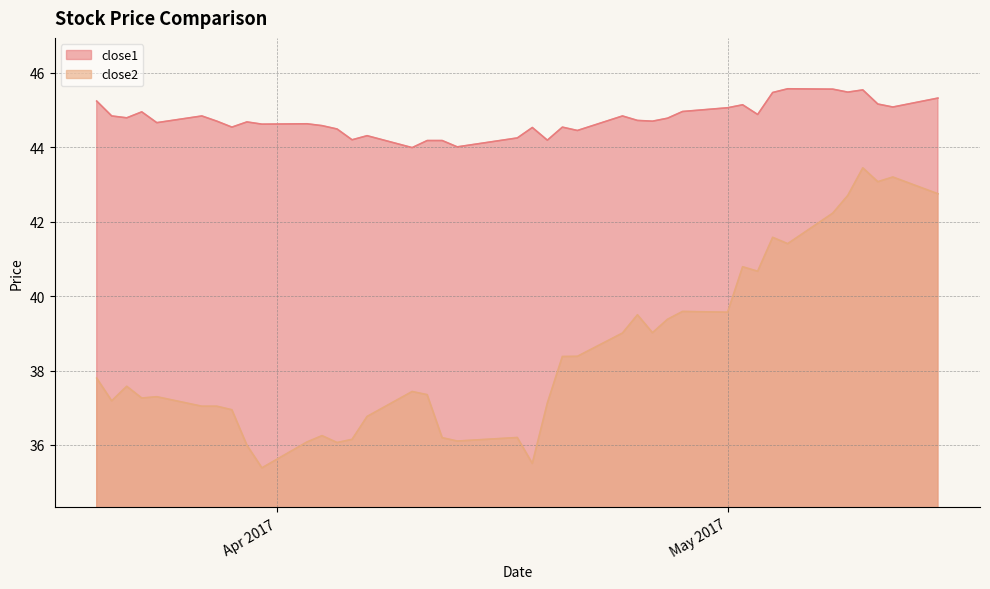

What is the spread (max minus min) of values at 2017-03-23?

7.7